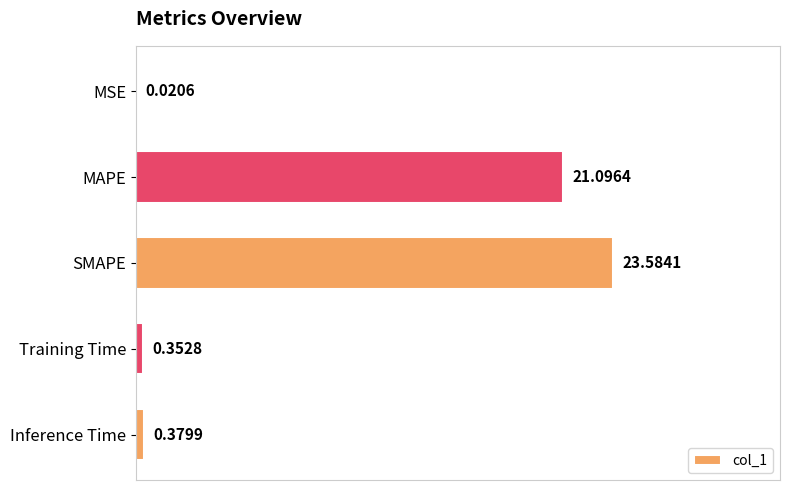

What is the change in value from MSE to Inference Time?

+0.4